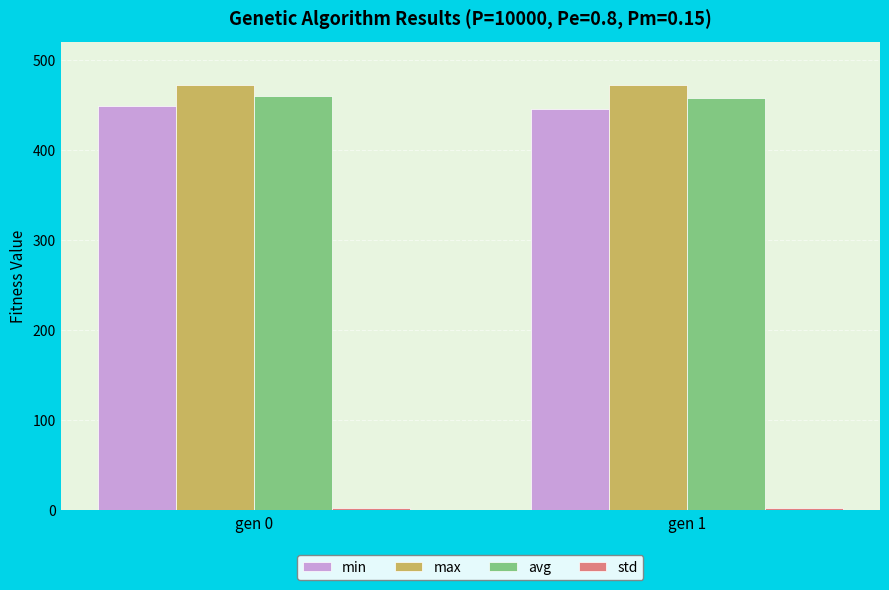

The min series shows 448.5 at gen 0. True or false?

True